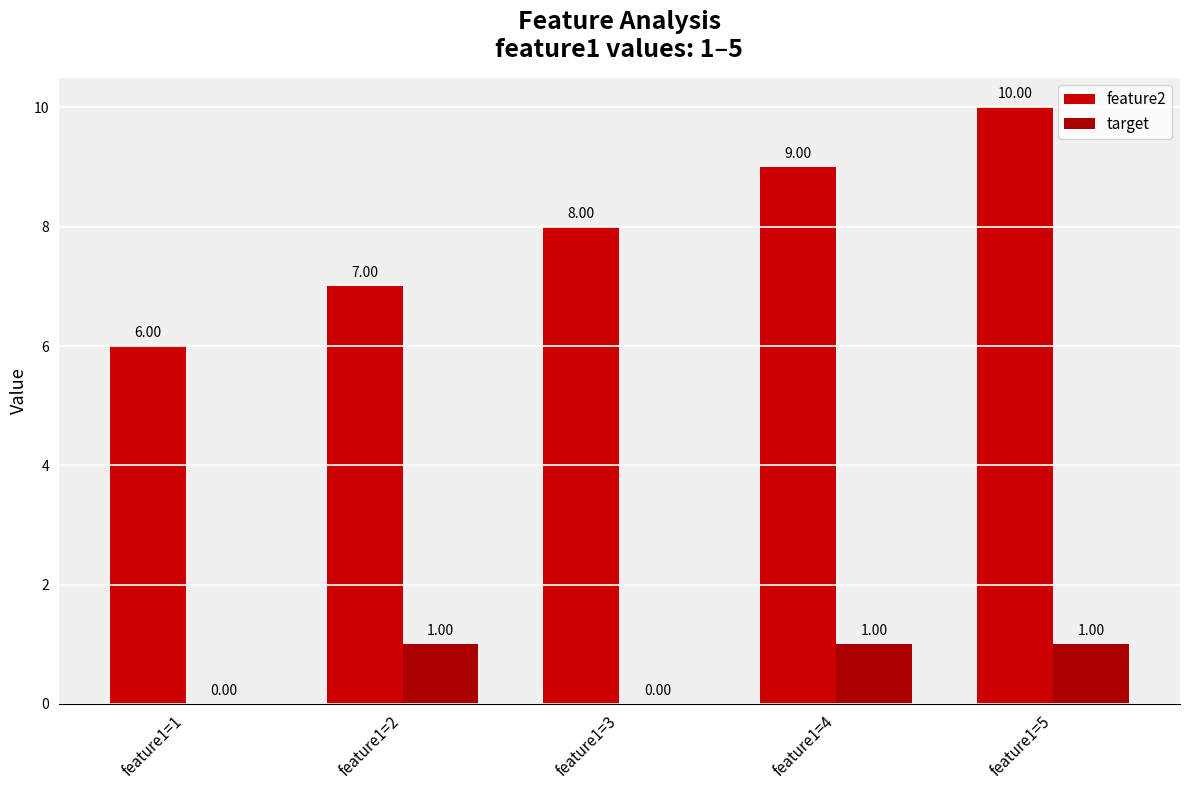

Which category has the highest value in the target series?

feature1=2